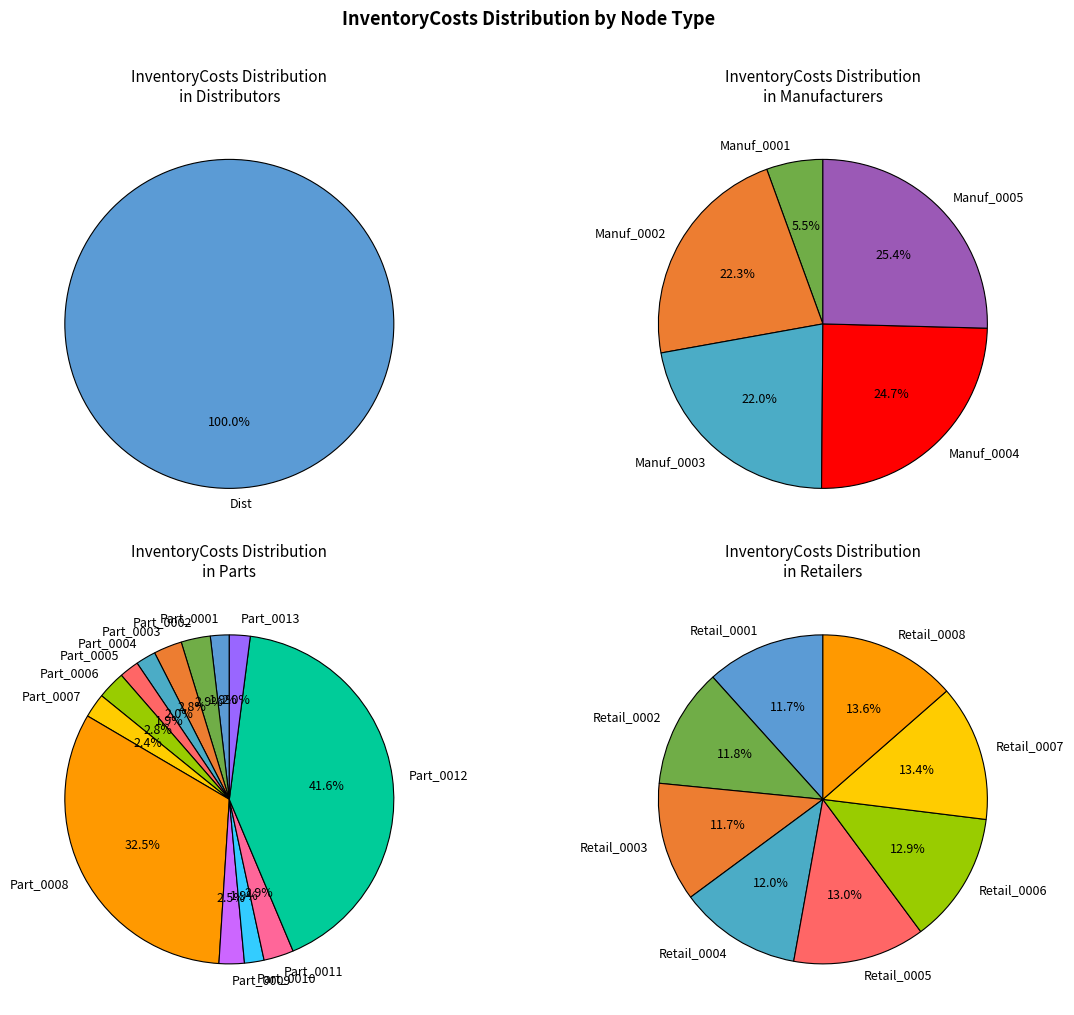

Rank the categories by value from lowest to highest.

Part_0001, Part_0005, Part_0010, Part_0004, Part_0013, Part_0007, Part_0009, Part_0006, Part_0003, Part_0002, Part_0011, Manuf_0001, Dist, Part_0008, Part_0012, Manuf_0003, Manuf_0002, Retail_0001, Retail_0003, Retail_0002, Retail_0004, Manuf_0004, Manuf_0005, Retail_0006, Retail_0005, Retail_0007, Retail_0008